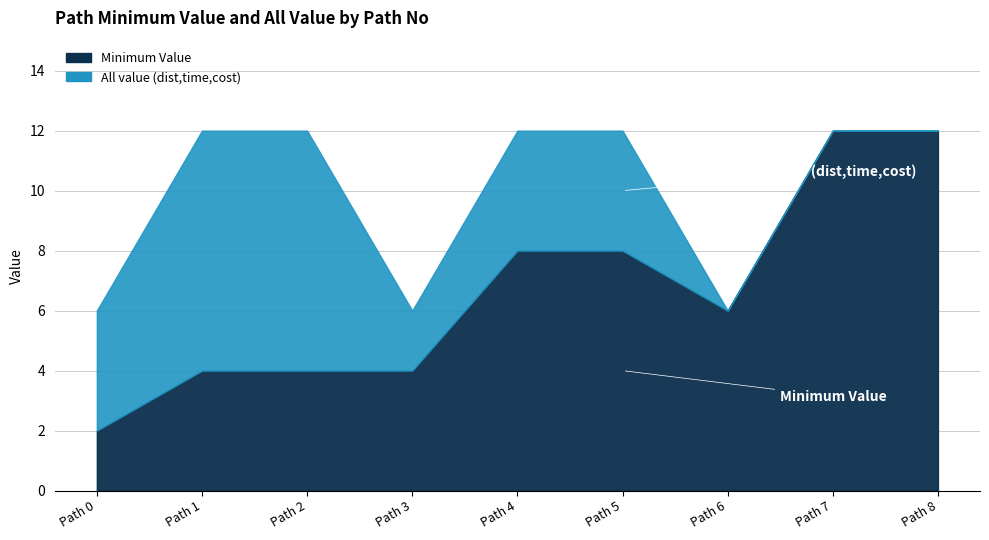

True or false: Minimum Value and All value (dist,time,cost) intersect in this chart.

False